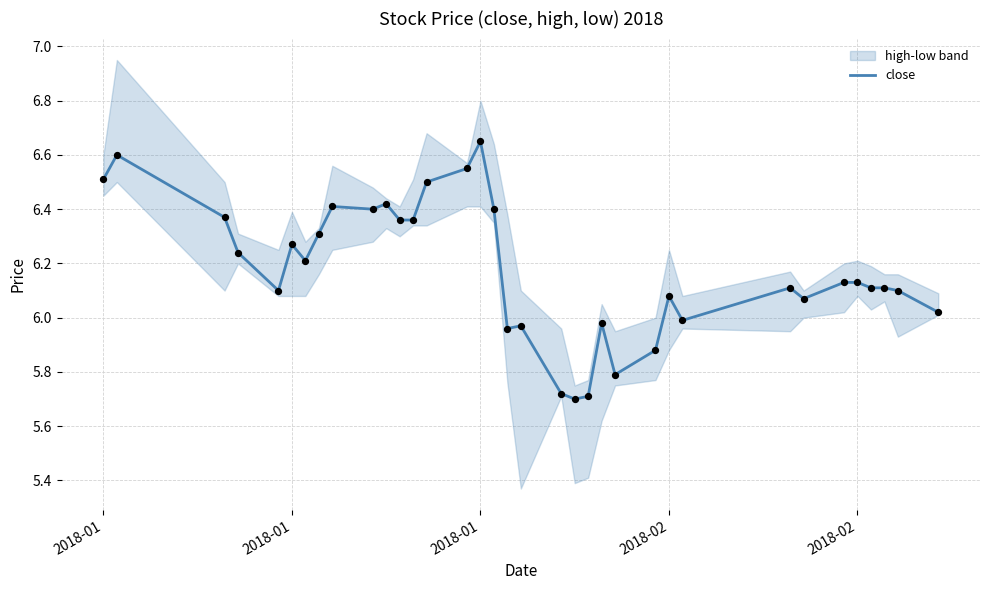

What is the change in value from 2018-01 to 30?

-0.5